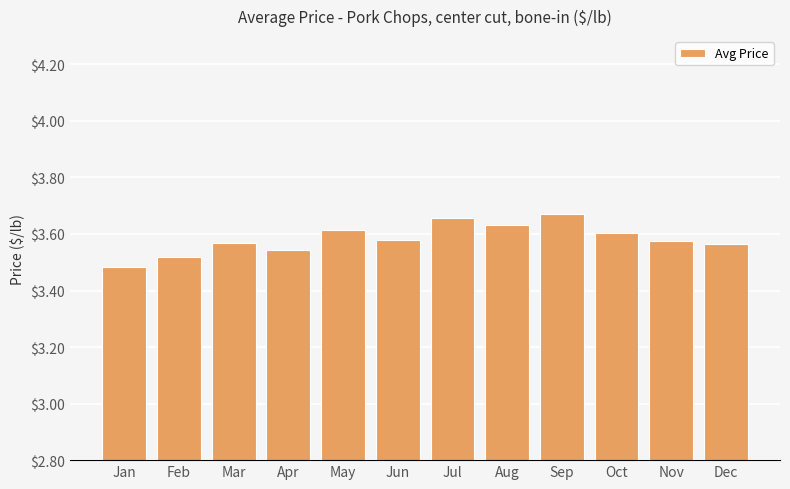

The value at Jul is 5.7. True or false?

False